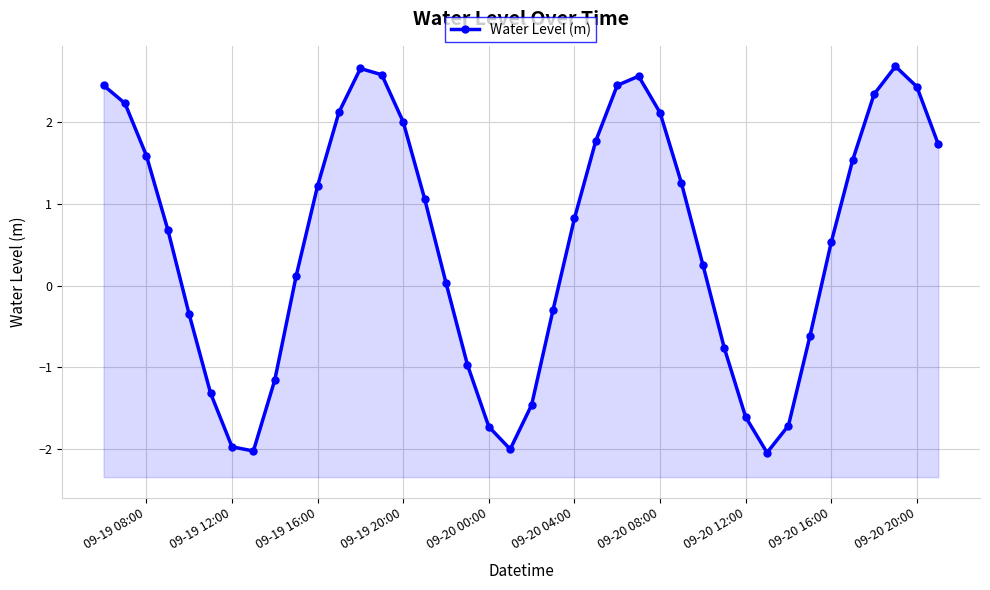

At which label does the data first exceed 0?

09-19 08:00